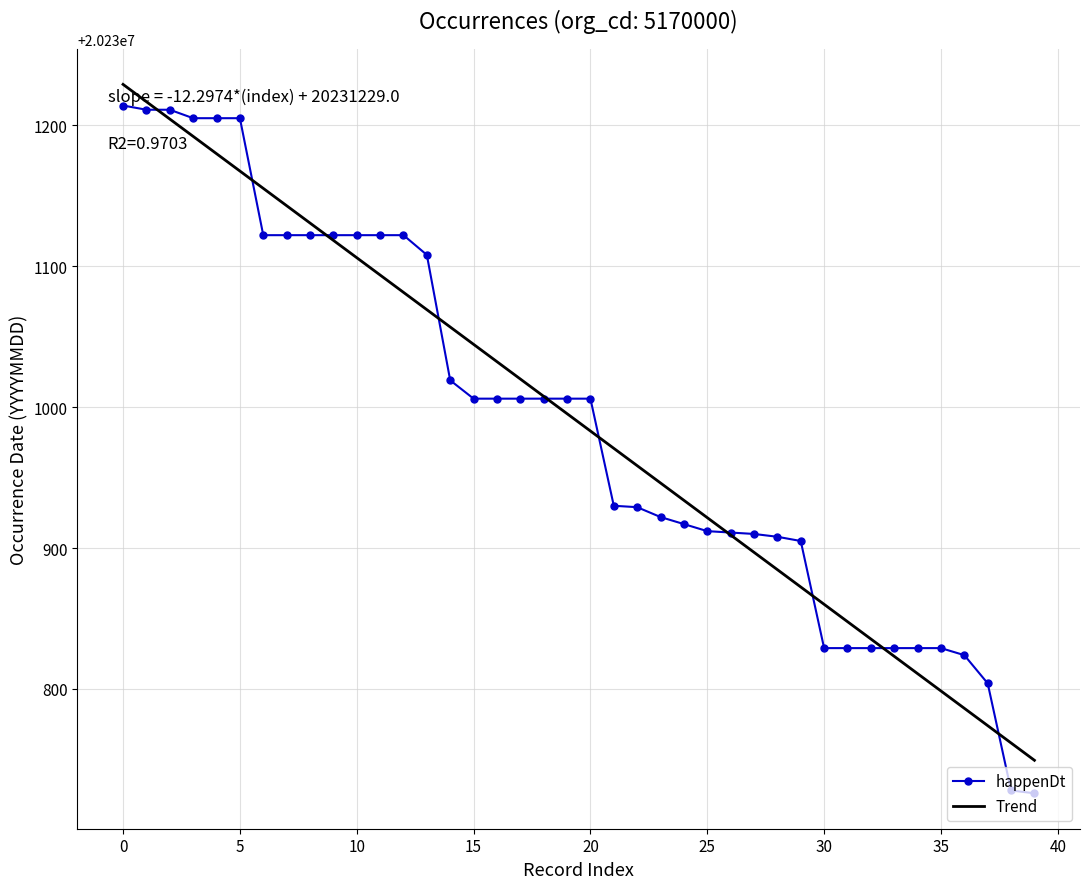

What is the greatest value displayed?

20231229.0